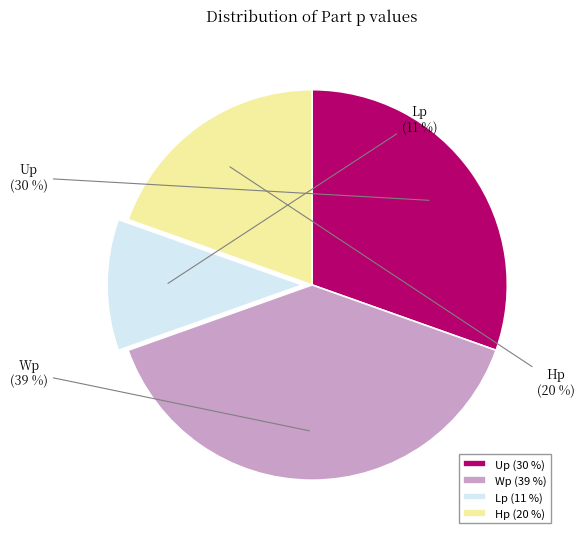

To the nearest percent, what is the average slice percentage?

25%